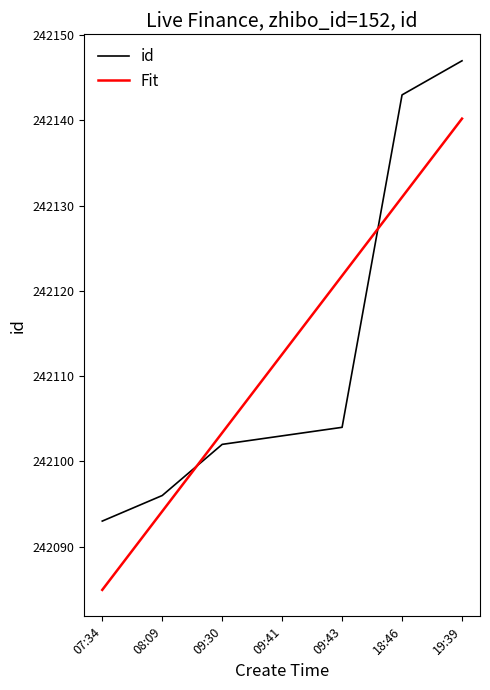

What position from the right is 19:39?

1